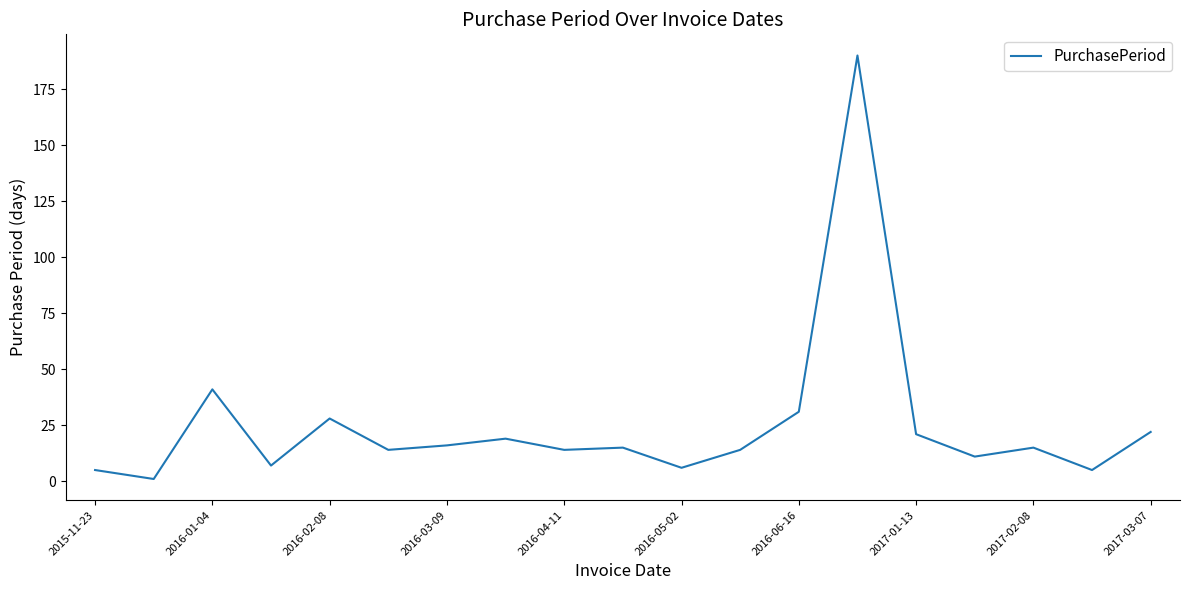

What is the greatest value displayed?

190